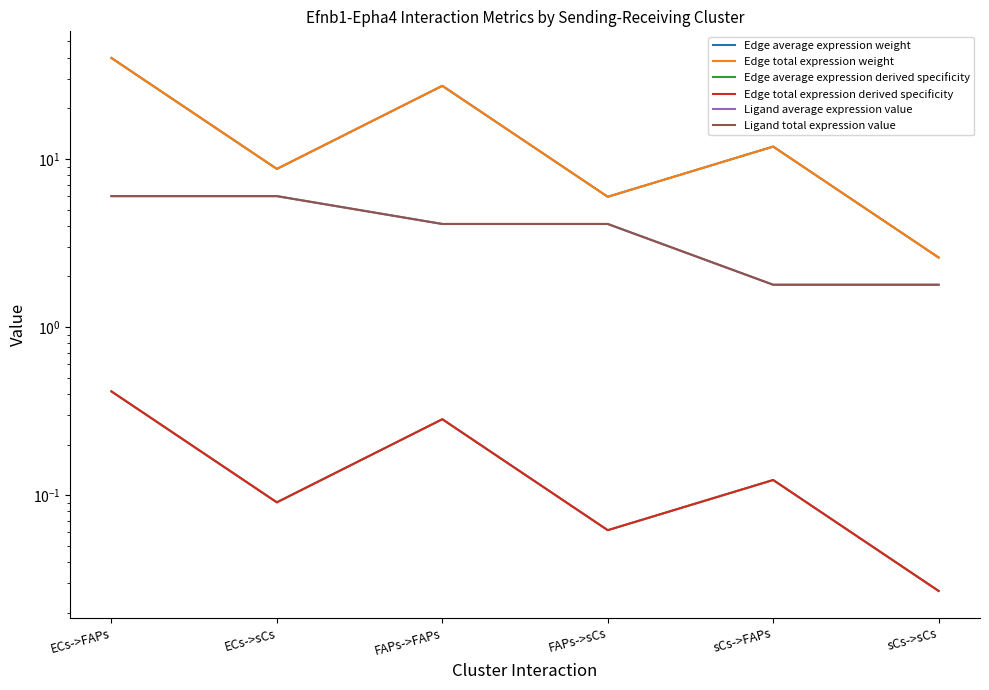

Is this an area chart (filled region under the line)?

No